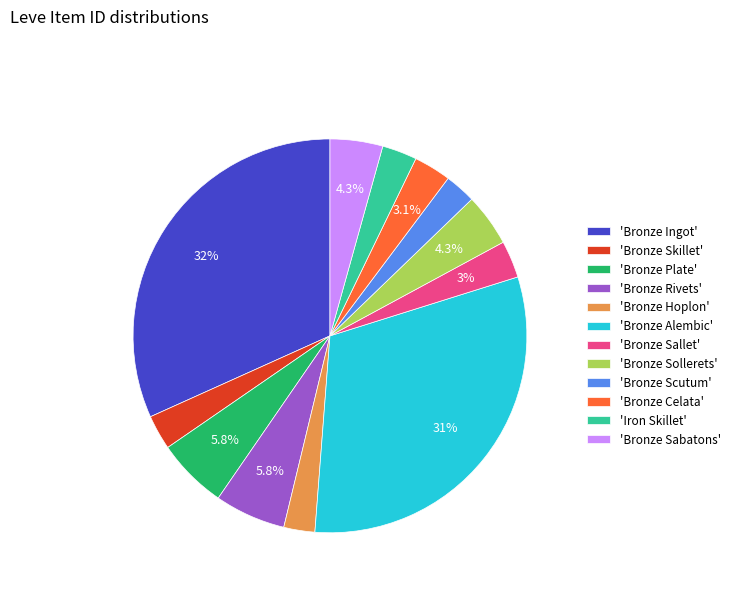

Does any single category account for the majority?

No